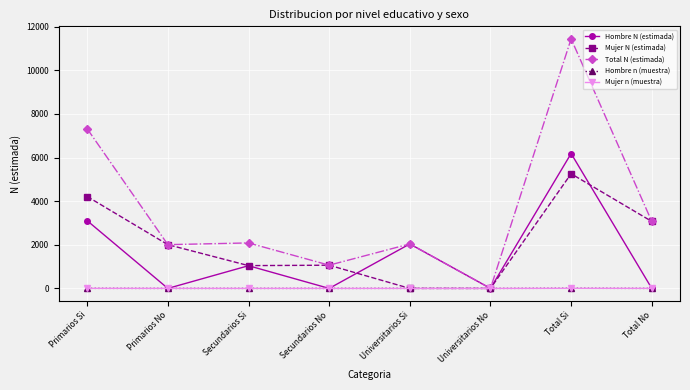

At how many categories does at least one series exceed 3138?

2